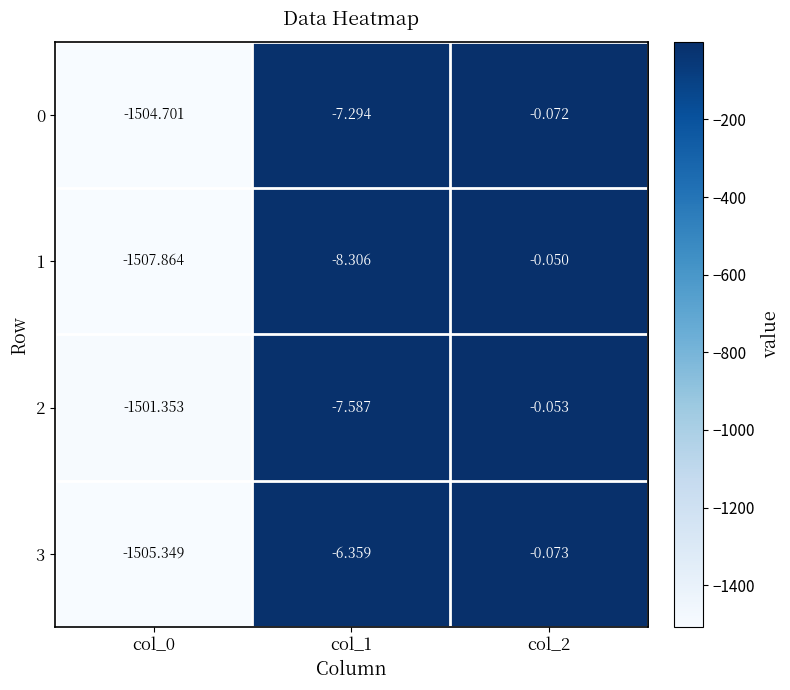

What is the spread (max minus min) of values at col_1?

1.9